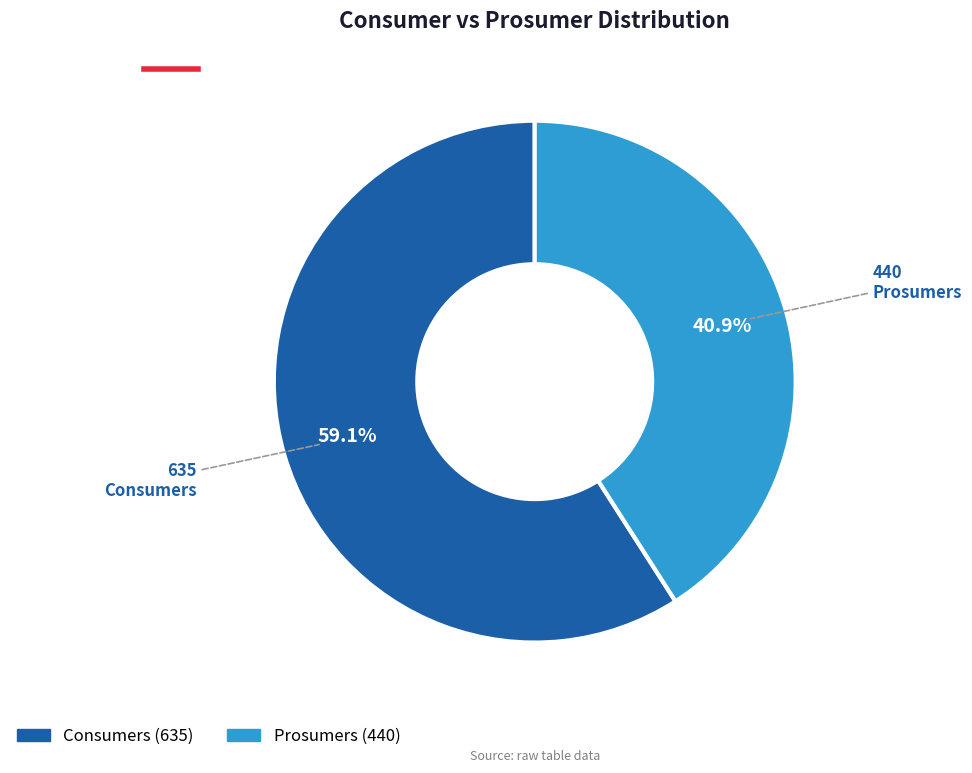

Does any single category account for the majority?

Yes